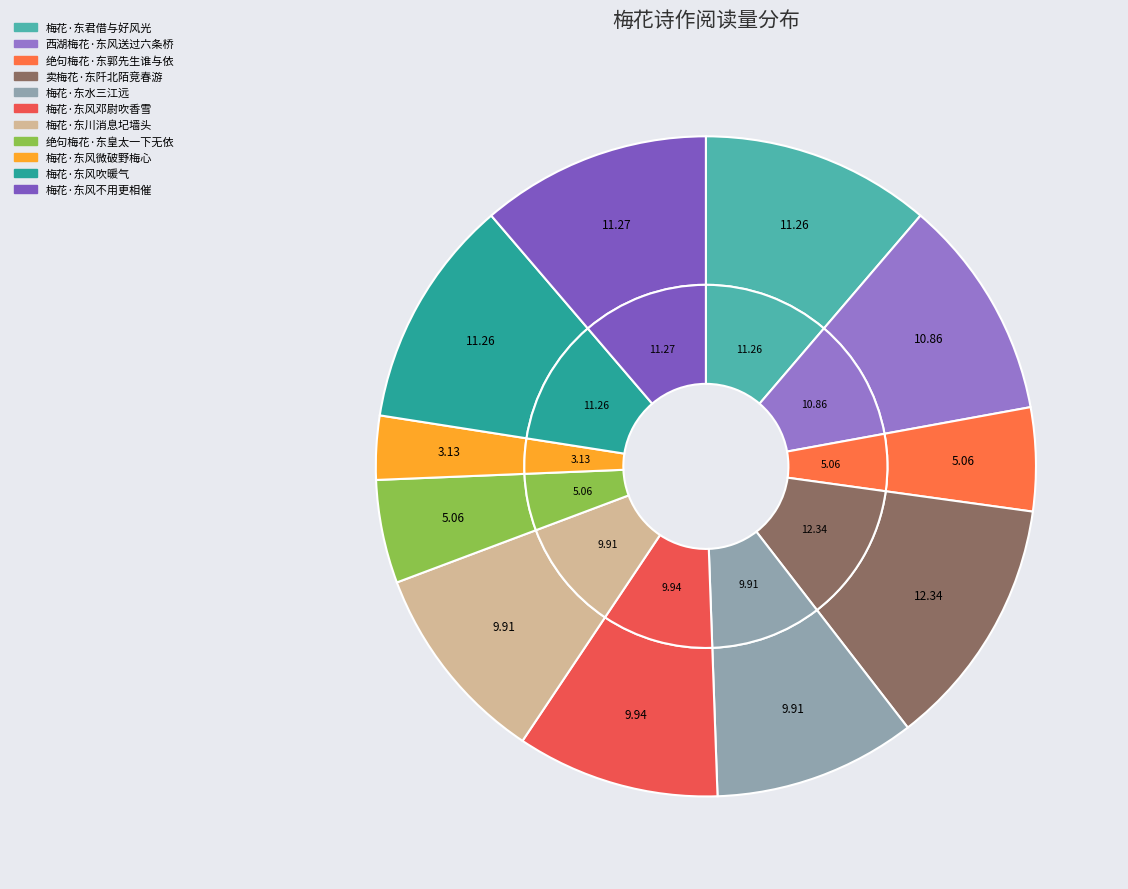

Rank the categories by value from lowest to highest.

梅花·东风微破野梅心, 绝句梅花·东郭先生谁与依, 绝句梅花·东皇太一下无依, 梅花·东川消息圮墙头, 梅花·东水三江远, 梅花·东风邓尉吹香雪, 西湖梅花·东风送过六条桥, 梅花·东风吹暖气, 梅花·东君借与好风光, 梅花·东风不用更相催, 卖梅花·东阡北陌竞春游